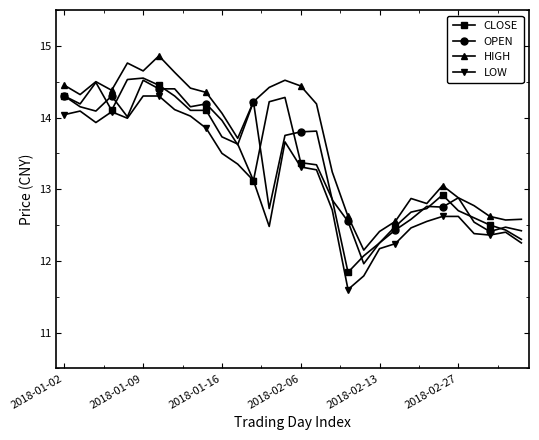

At how many categories does at least one series exceed 14?

16